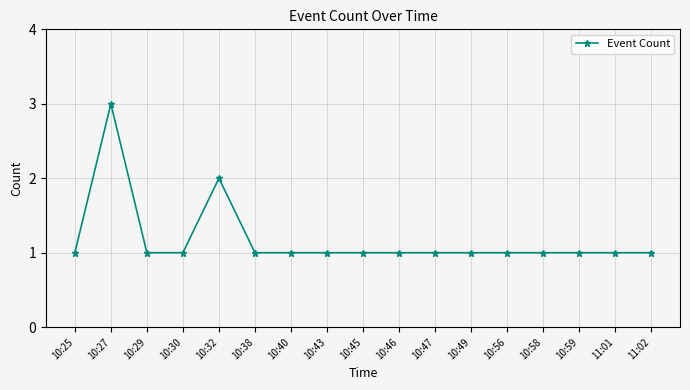

Reading left to right, list all the values displayed in this chart.

1	3	1	1	2	1	1	1	1	1	1	1	1	1	1	1	1